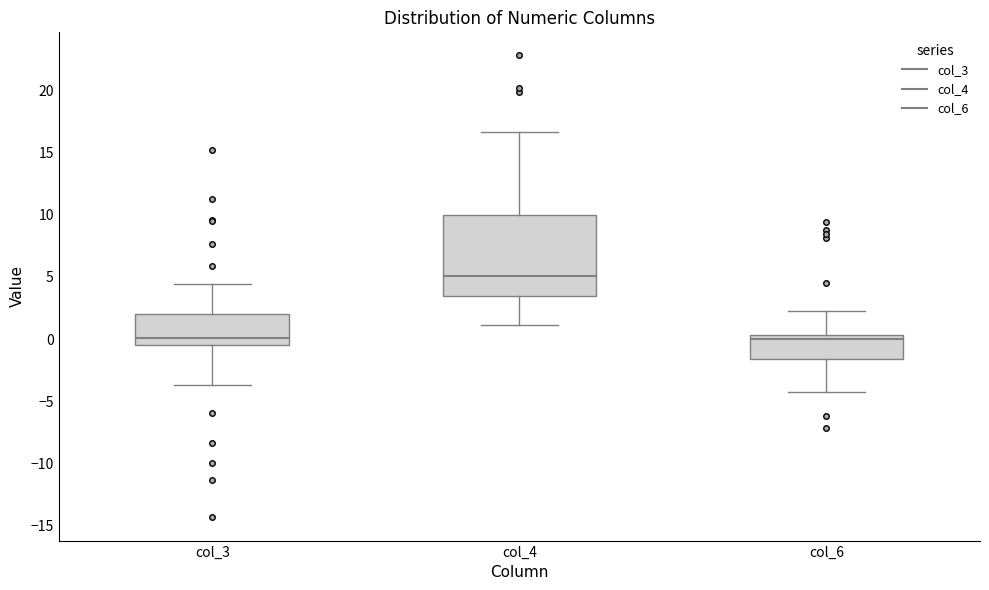

Where does the median line of the box for col_6 sit on the y-axis? The values are not printed on the chart, so give them approximately, as read against the axis.

0.0